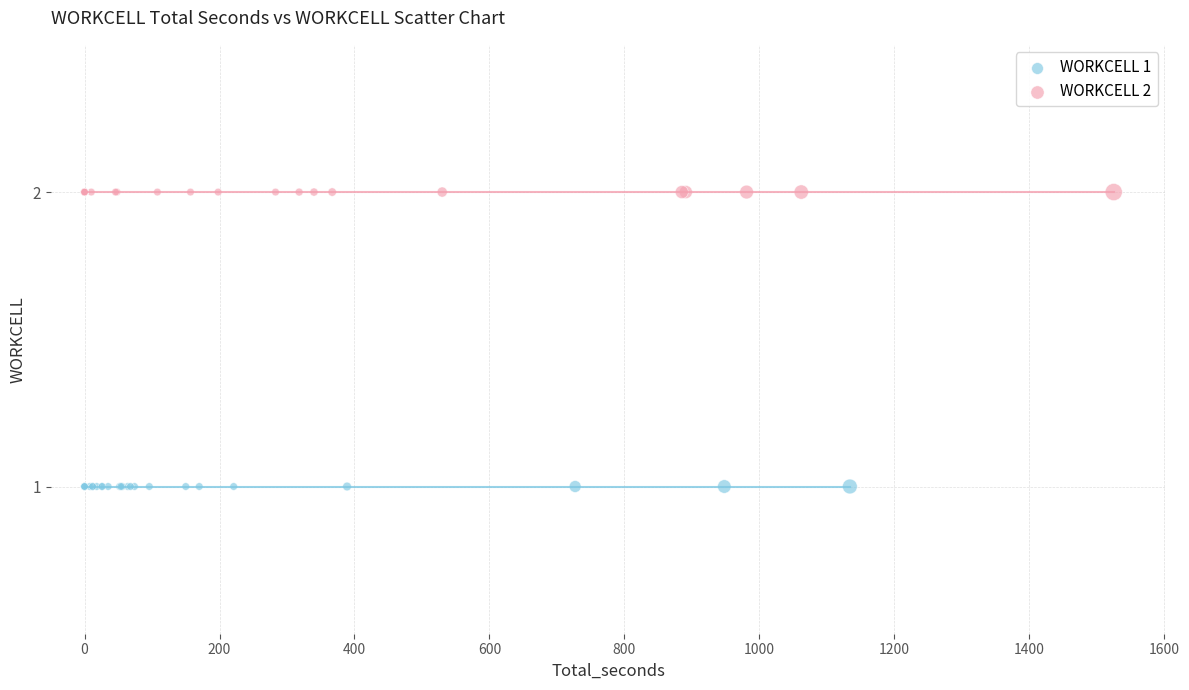

Which series contains the highest Y value?

WORKCELL 2